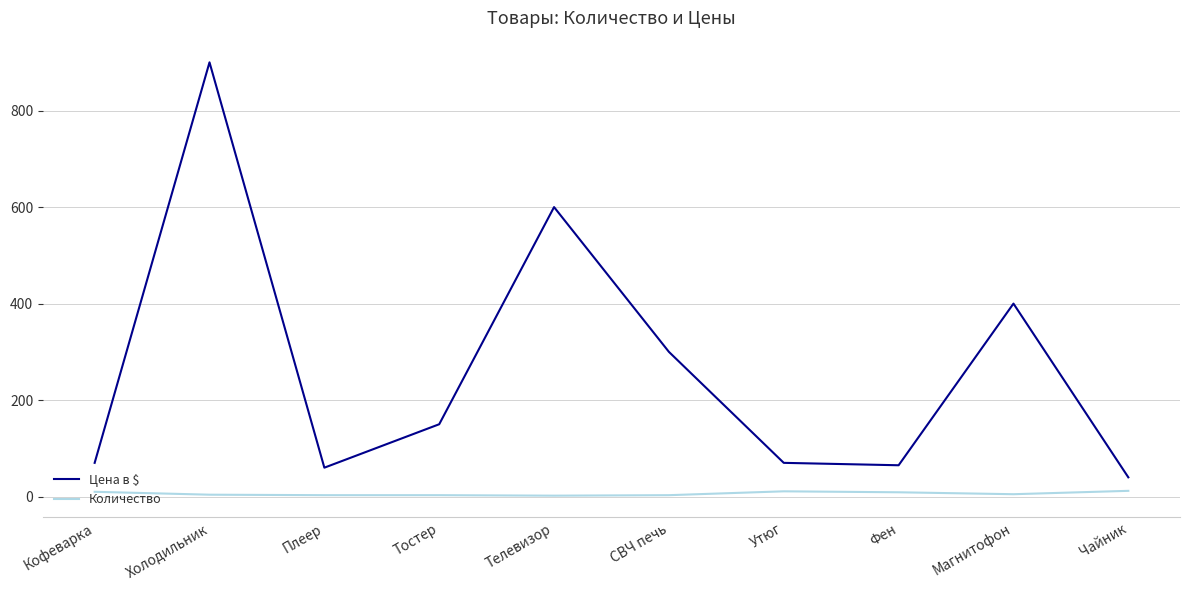

At Утюг, list the series in order from smallest to largest.

Количество, Цена в $